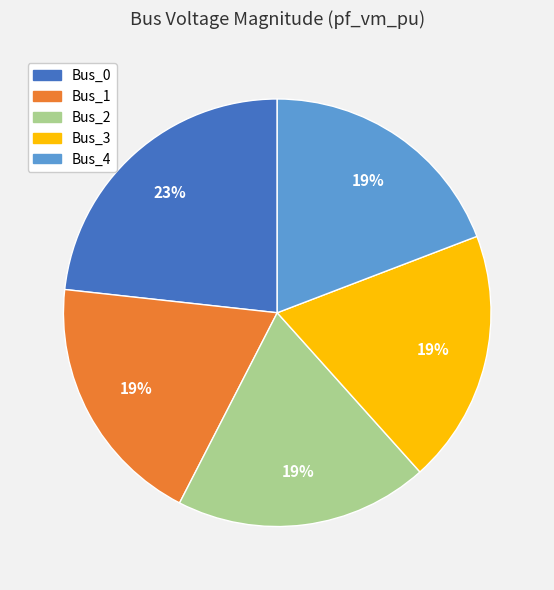

Count the number of slices in the pie.

5